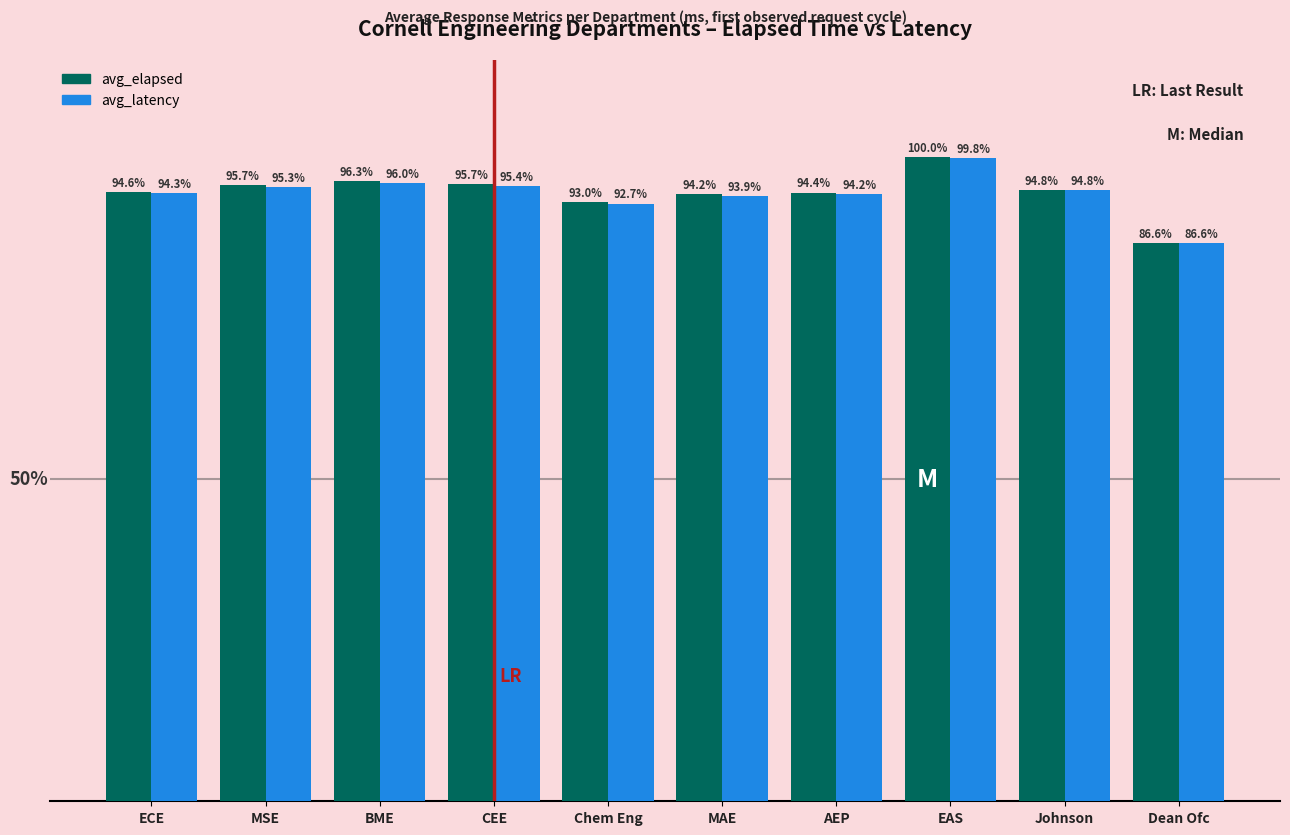

What are all the series names shown in the legend?

avg_elapsed, avg_latency